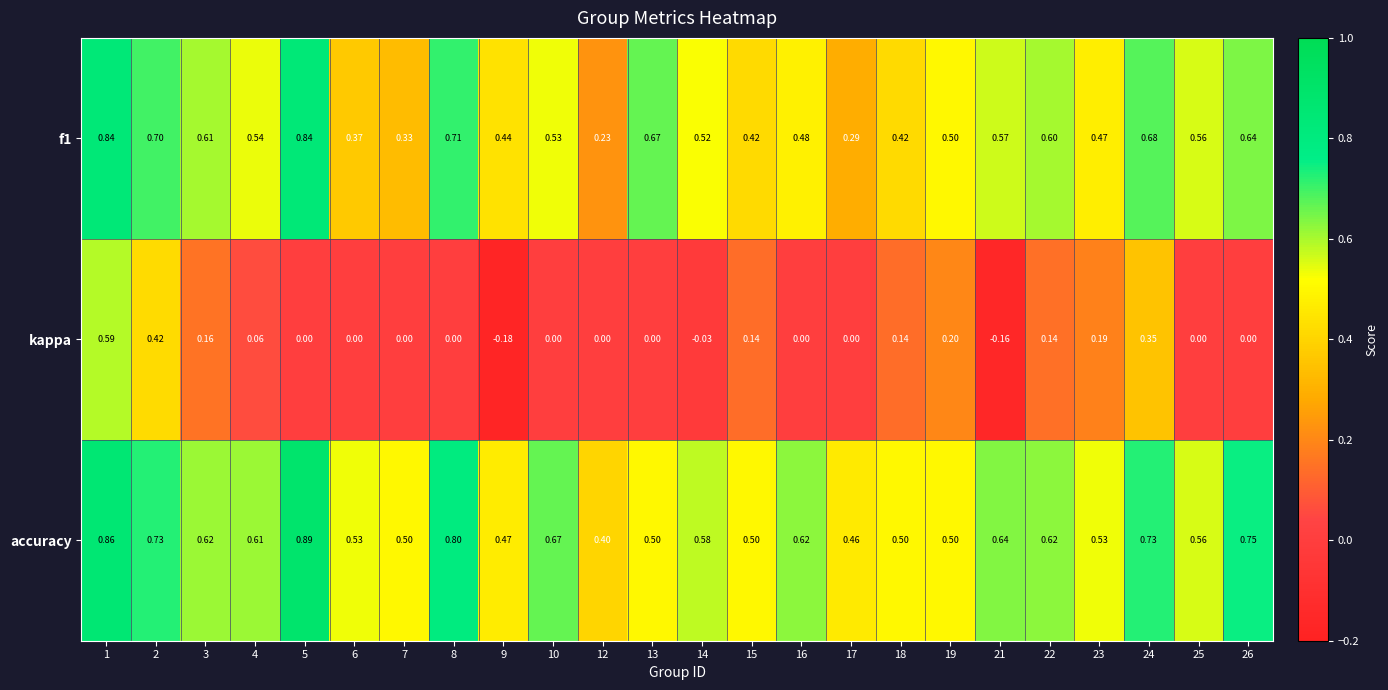

Is the value of kappa at 17 greater than the value of f1 at 14?

No